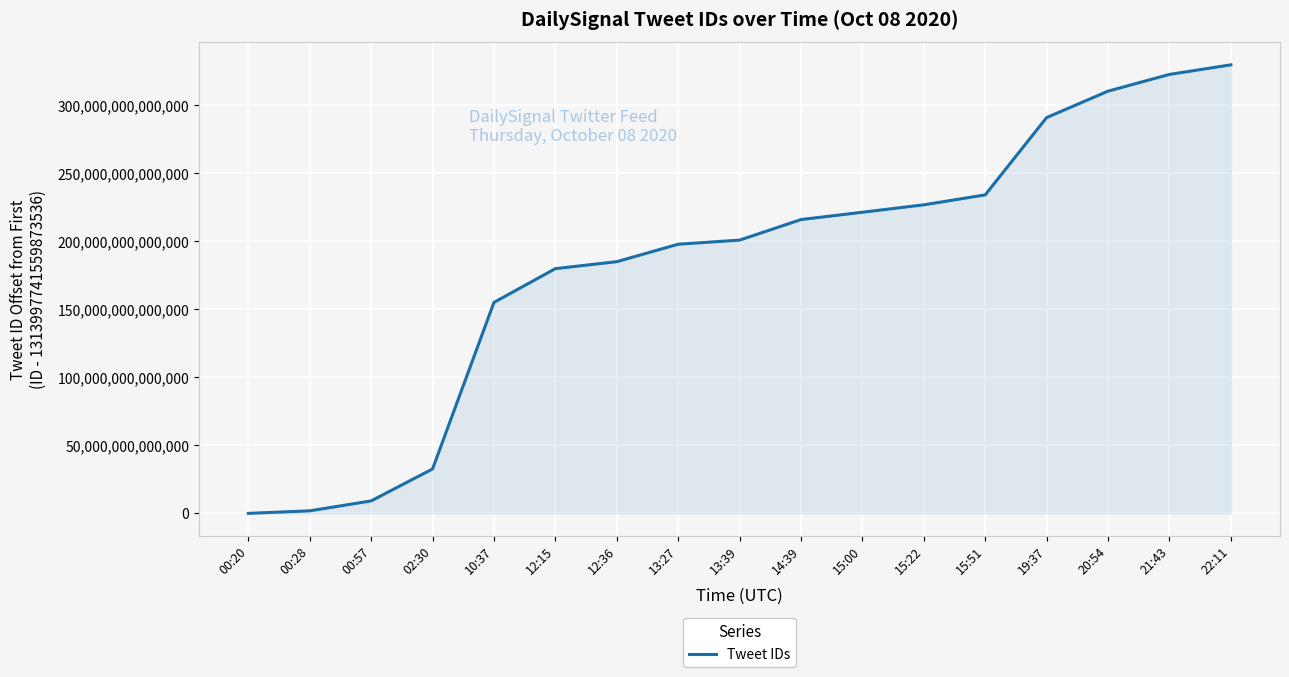

The chart shows a value of 388632159153253 at 15:00. True or false?

False